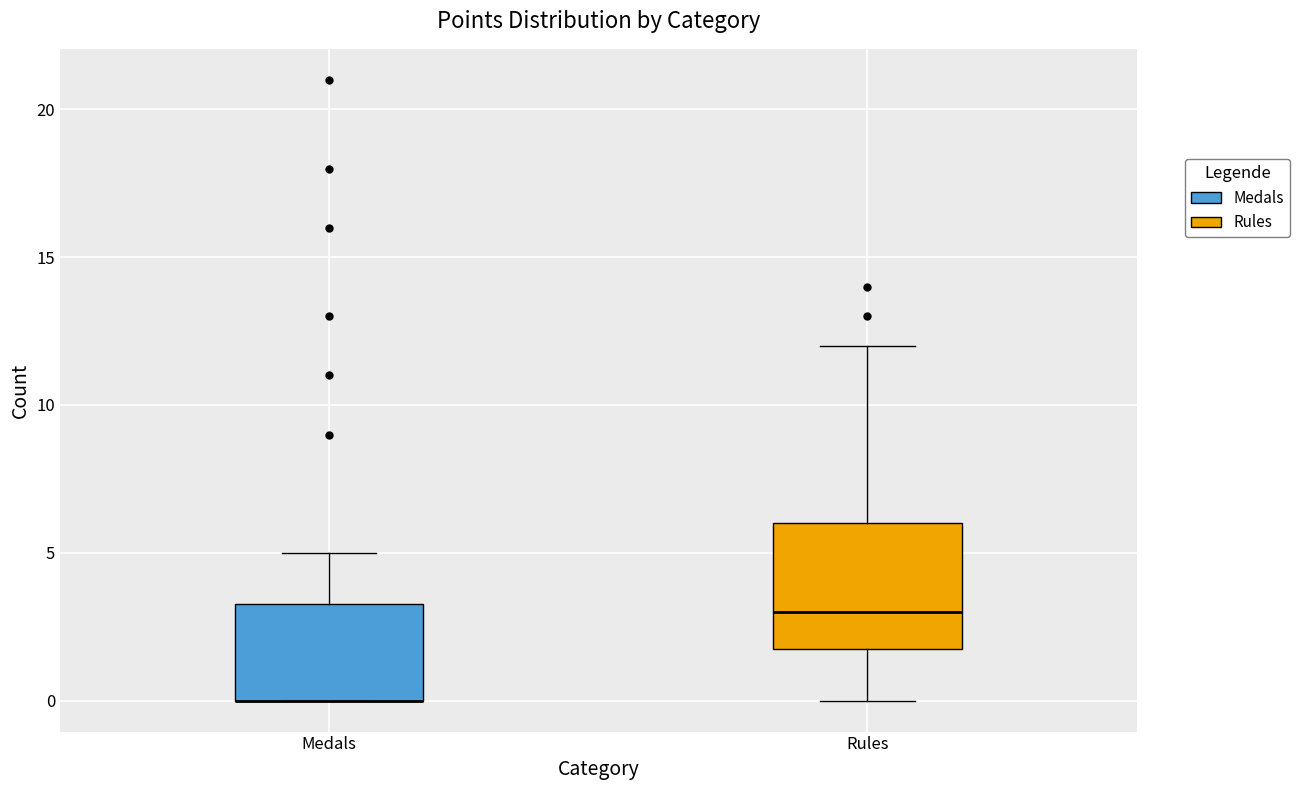

Comparing the boxes themselves (not the whiskers), which one is the tallest?

Rules